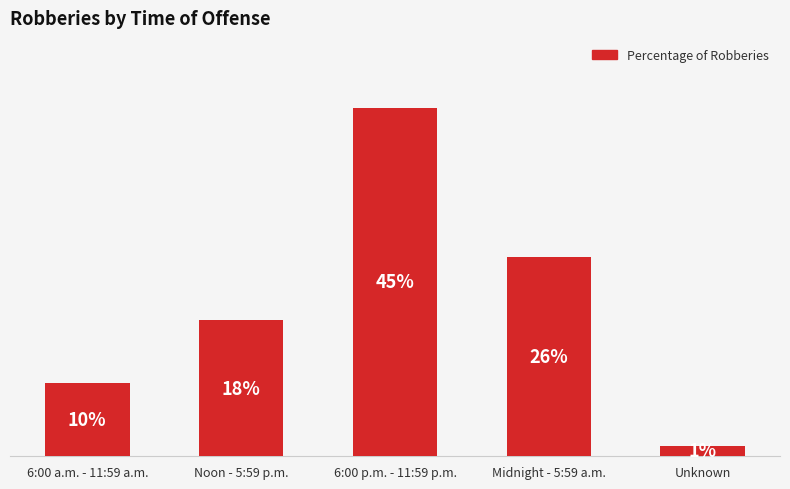

Are the bars horizontal?

No